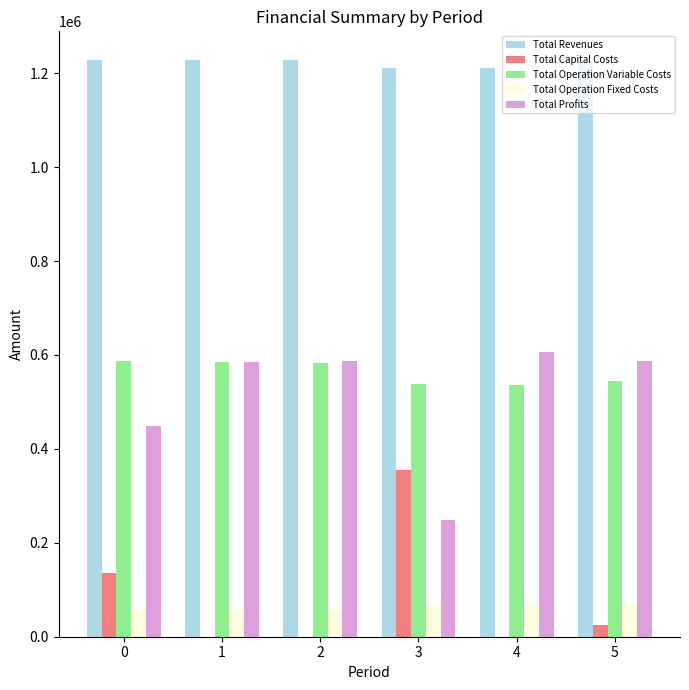

What value does the Total Operation Fixed Costs series have at 4?

67652.3